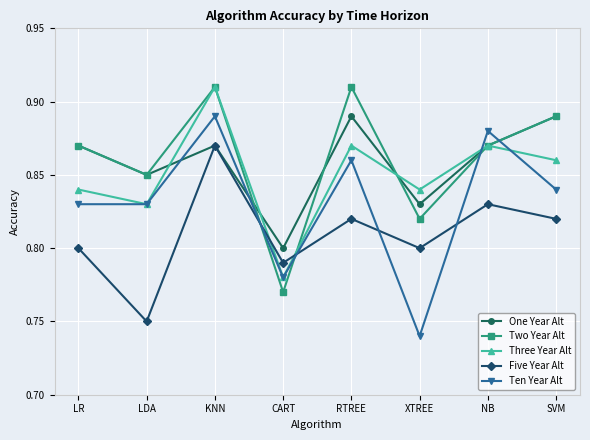

Where is the first local maximum for Five Year Alt?

KNN